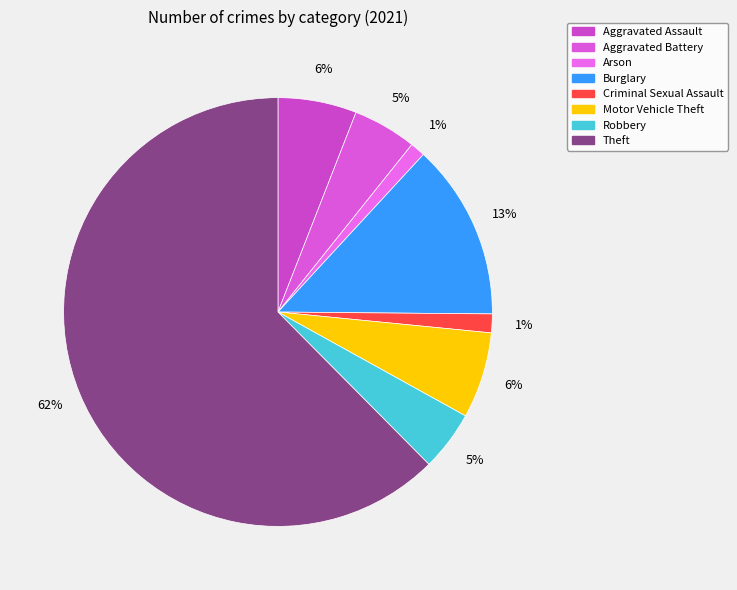

To the nearest percent, what percentage of the pie is Robbery?

5%